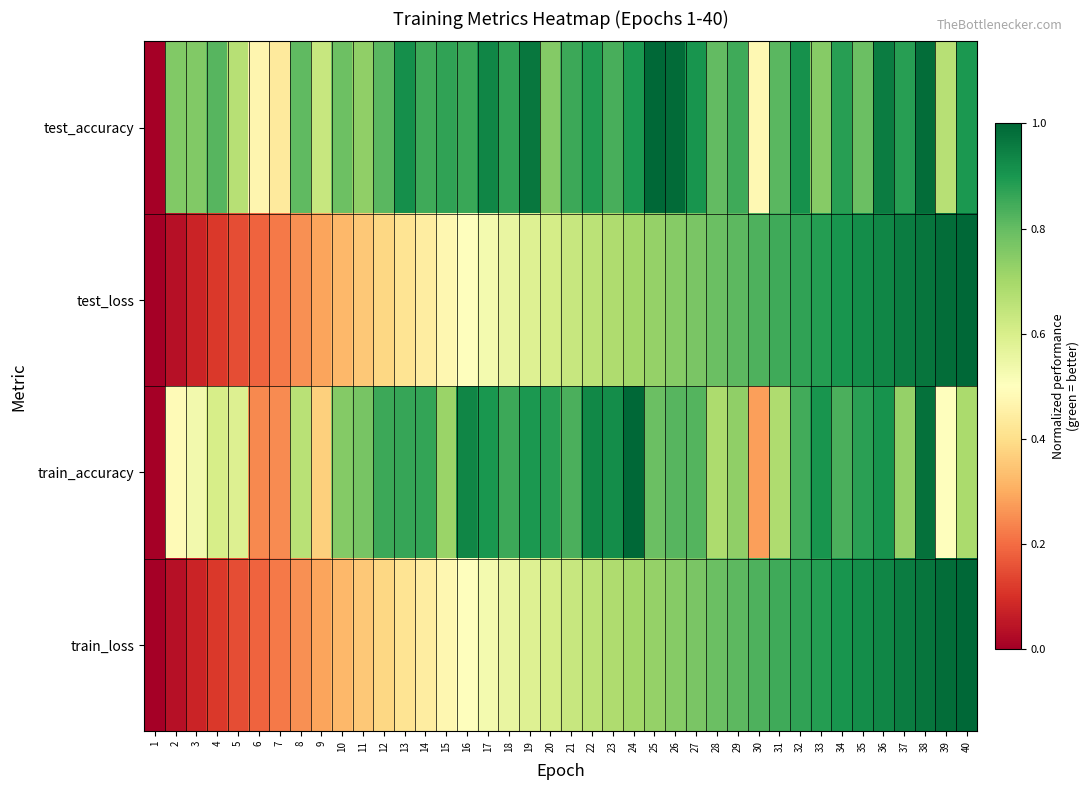

At 12, list the series in order from largest to smallest.

train_accuracy, test_accuracy, train_loss, test_loss